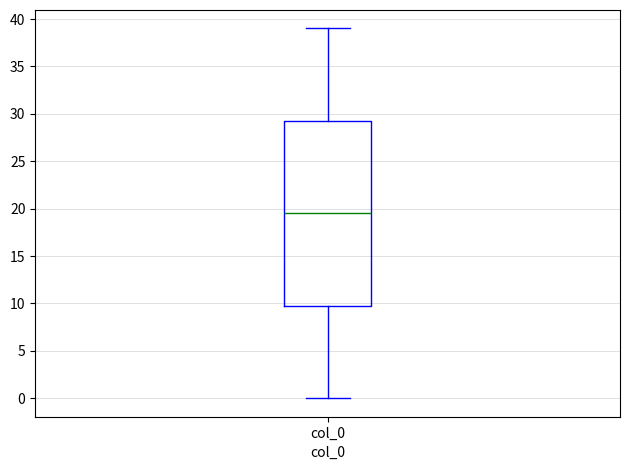

Transcribe this box plot: give where the median line is, the range the box spans, and where the two whiskers end, as read against the y-axis. The values are not printed on the chart, so give them approximately, as read against the axis.

median 19.5, box 10.0 to 29.5, whiskers 0.0 to 39.0